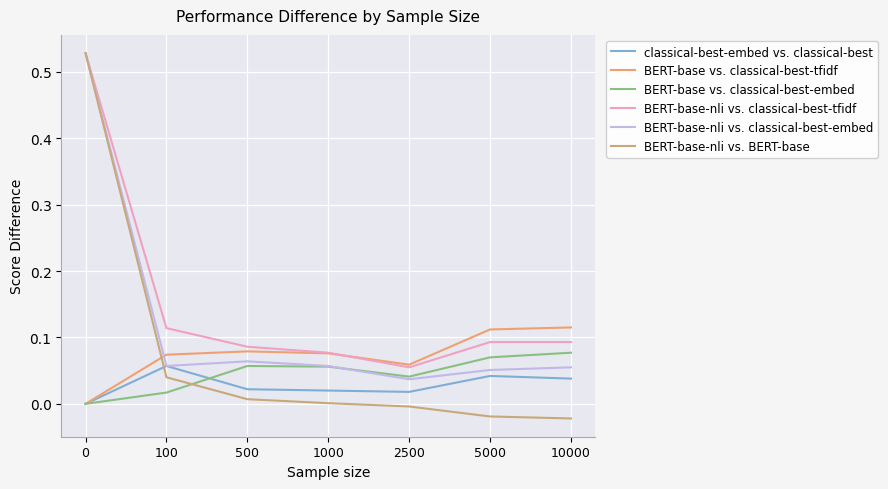

Between which two adjacent categories do BERT-base vs. classical-best-embed and BERT-base-nli vs. BERT-base first intersect?

100 and 500